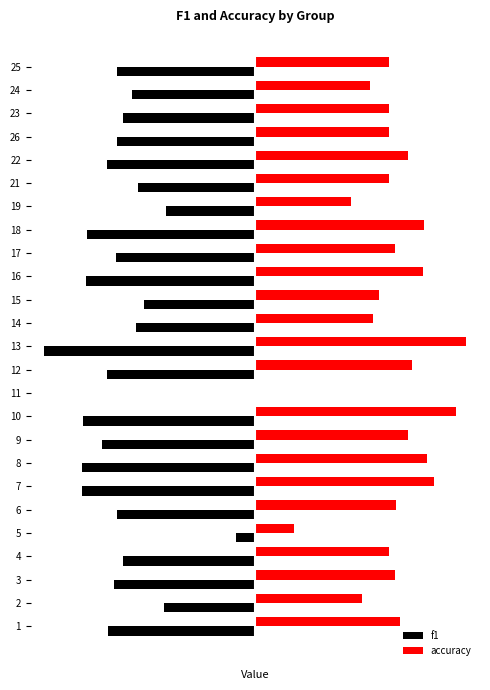

Is it true that f1 equals -0.7 at 21?

False